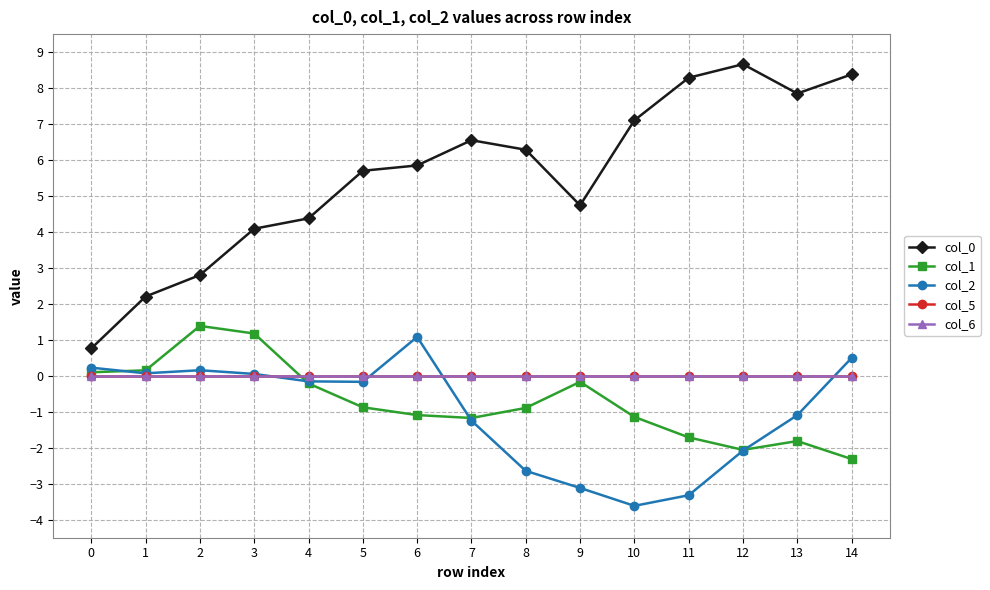

Is this an area chart (filled region under the line)?

No